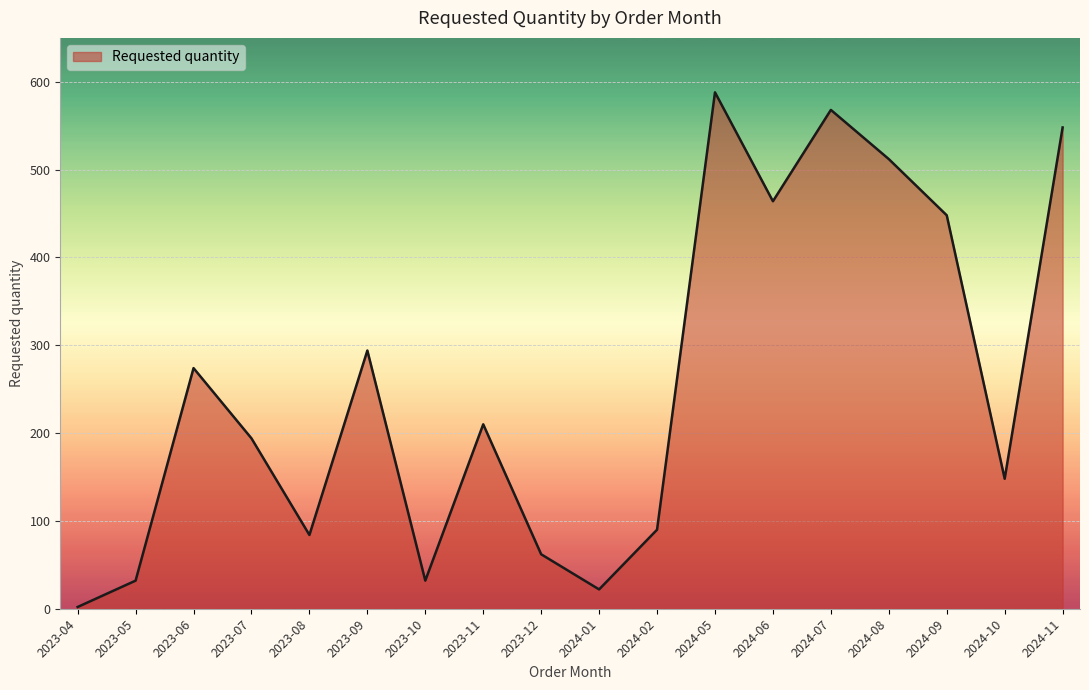

Does the chart have visible grid lines?

Yes